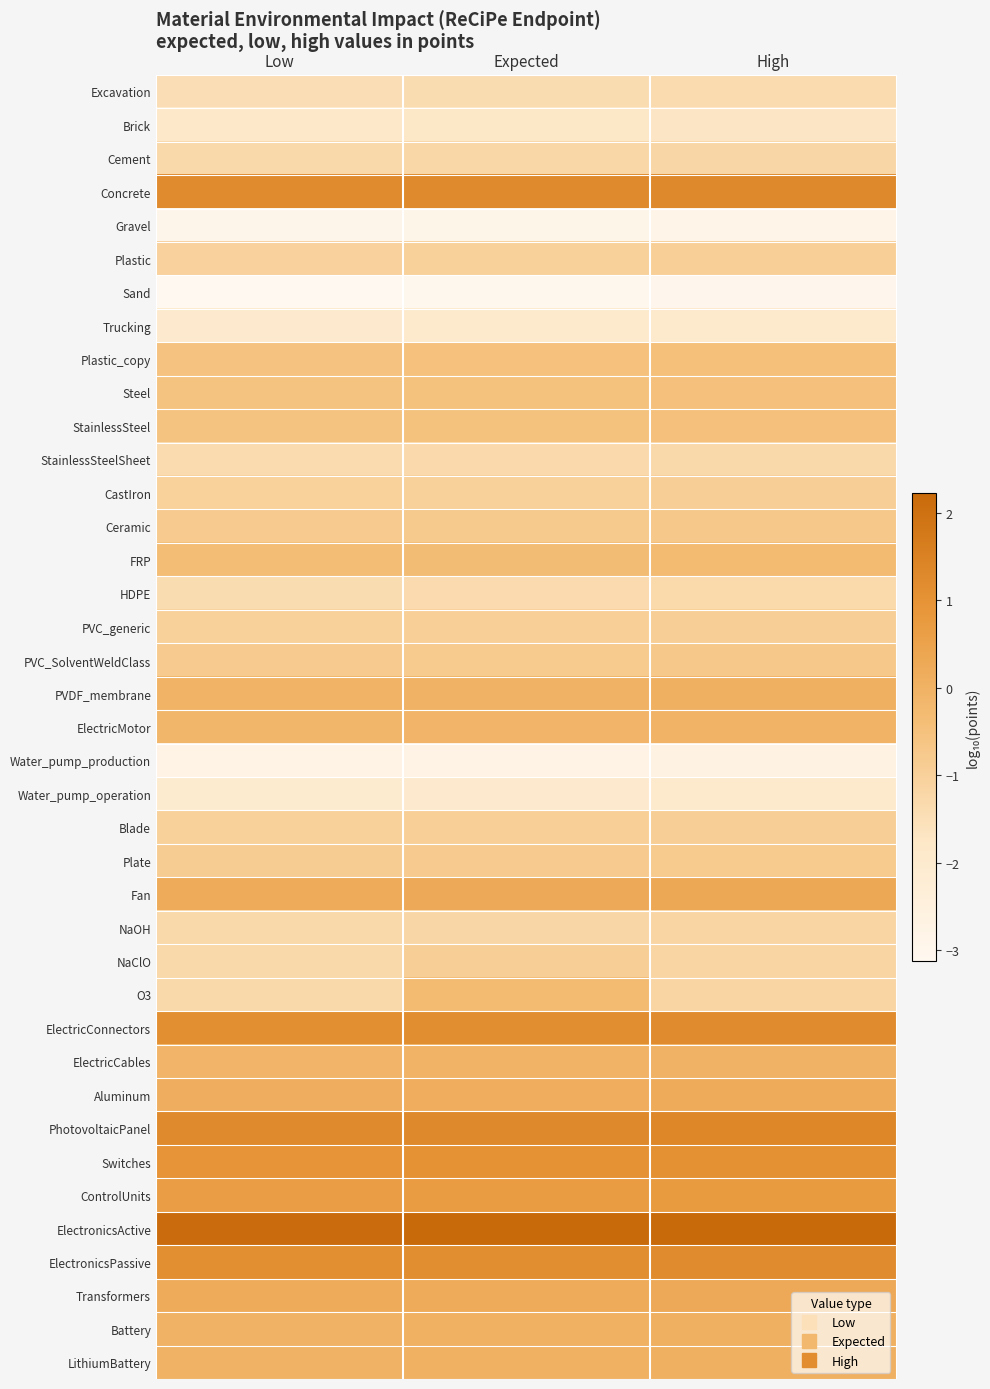

Reading right to left, transcribe all the data shown in this chart.

Excavation: High=-1.4	Expected=-1.4	Low=-1.4
Brick: High=-1.7	Expected=-1.8	Low=-1.8
Cement: High=-1.2	Expected=-1.2	Low=-1.3
Concrete: High=1.3	Expected=1.3	Low=1.2
Gravel: High=-2.9	Expected=-2.9	Low=-2.9
Plastic: High=-1.0	Expected=-1.0	Low=-1.0
Sand: High=-3.0	Expected=-3.1	Low=-3.1
Trucking: High=-1.9	Expected=-2.0	Low=-2.0
Plastic_copy: High=-0.4	Expected=-0.5	Low=-0.5
Steel: High=-0.5	Expected=-0.5	Low=-0.6
StainlessSteel: High=-0.5	Expected=-0.5	Low=-0.6
StainlessSteelSheet: High=-1.3	Expected=-1.3	Low=-1.4
CastIron: High=-0.9	Expected=-1.0	Low=-1.0
Ceramic: High=-0.7	Expected=-0.8	Low=-0.8
FRP: High=-0.3	Expected=-0.3	Low=-0.4
HDPE: High=-1.3	Expected=-1.3	Low=-1.4
PVC_generic: High=-0.9	Expected=-1.0	Low=-1.0
PVC_SolventWeldClass: High=-0.7	Expected=-0.8	Low=-0.8
PVDF_membrane: High=0.0	Expected=-0.0	Low=-0.0
ElectricMotor: High=-0.0	Expected=-0.1	Low=-0.1
Water_pump_production: High=-2.7	Expected=-2.7	Low=-2.8
Water_pump_operation: High=-2.0	Expected=-2.0	Low=-2.1
Blade: High=-0.9	Expected=-1.0	Low=-1.0
Plate: High=-0.8	Expected=-0.8	Low=-0.9
Fan: High=0.3	Expected=0.3	Low=0.2
NaOH: High=-1.2	Expected=-1.2	Low=-1.3
NaClO: High=-1.2	Expected=-0.9	Low=-1.3
O3: High=-1.2	Expected=-0.3	Low=-1.3
ElectricConnectors: High=1.2	Expected=1.2	Low=1.1
ElectricCables: High=-0.0	Expected=-0.0	Low=-0.1
Aluminum: High=0.2	Expected=0.1	Low=0.1
PhotovoltaicPanel: High=1.3	Expected=1.3	Low=1.2
Switches: High=1.0	Expected=1.0	Low=1.0
ControlUnits: High=0.8	Expected=0.7	Low=0.7
ElectronicsActive: High=2.2	Expected=2.2	Low=2.1
ElectronicsPassive: High=1.2	Expected=1.2	Low=1.1
Transformers: High=0.3	Expected=0.2	Low=0.2
Battery: High=0.1	Expected=0.0	Low=-0.0
LithiumBattery: High=0.1	Expected=0.0	Low=-0.0